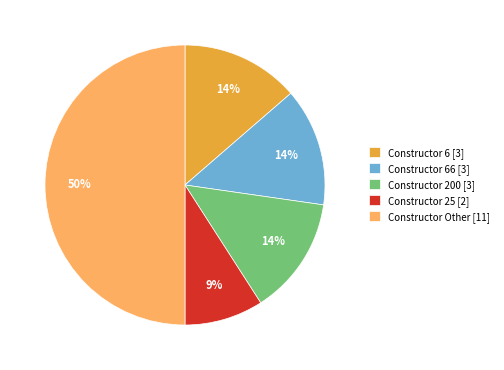

What percentage is the Constructor 66 [3] slice, to the nearest percent?

14%